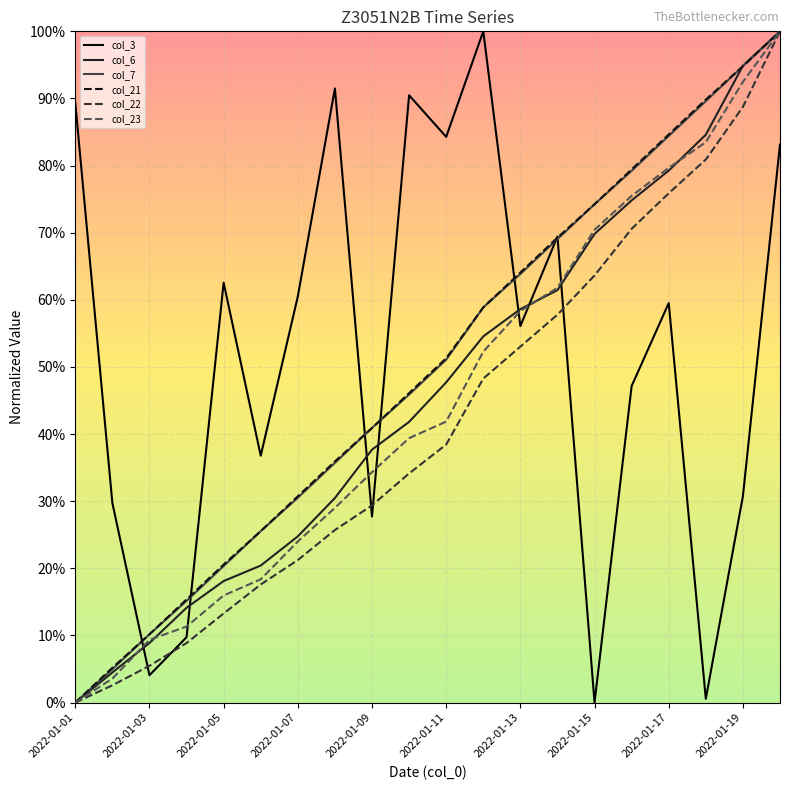

At which category is the sum across all series the highest?

19